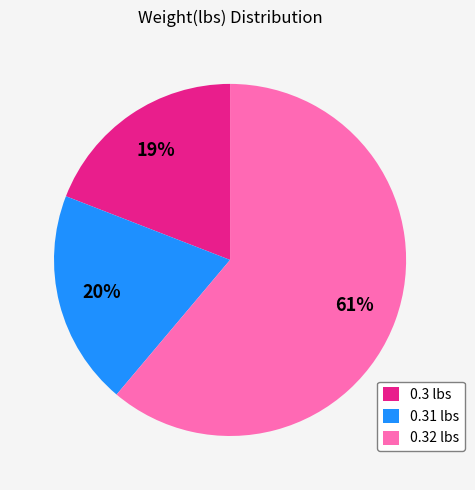

The 0.31 lbs slice represents 26% of the pie. True or false?

False